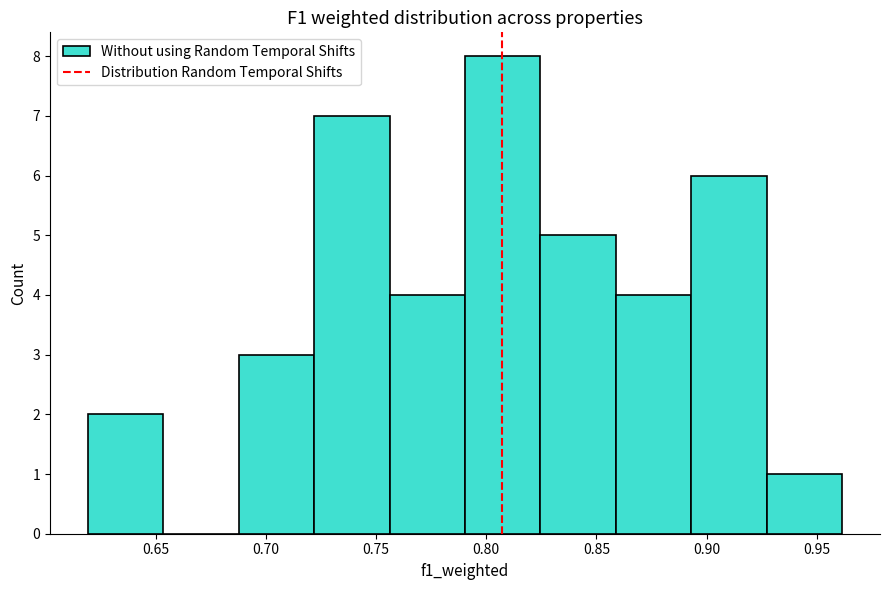

What is the height of the bar covering 0.620 to 0.655 on the x-axis? Neither the bar edges nor the heights are printed on the chart, so give them approximately, as read against the axes.

2